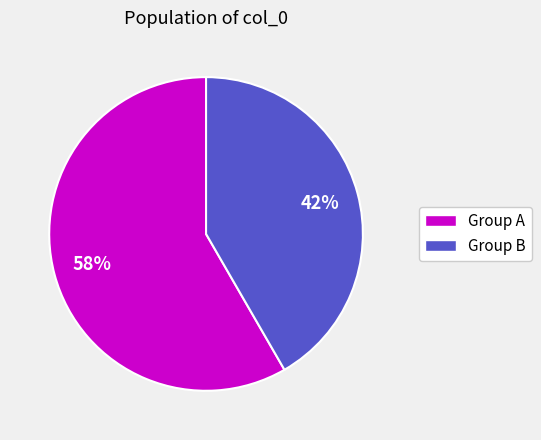

To the nearest percent, what is the average slice percentage?

50%